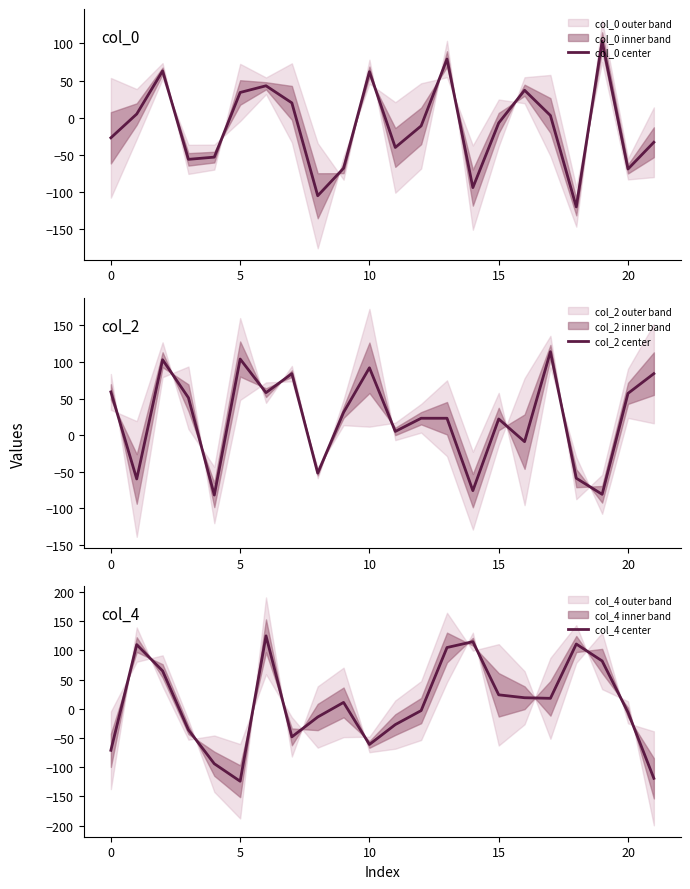

What value does the col_4 center series have at 16?

19